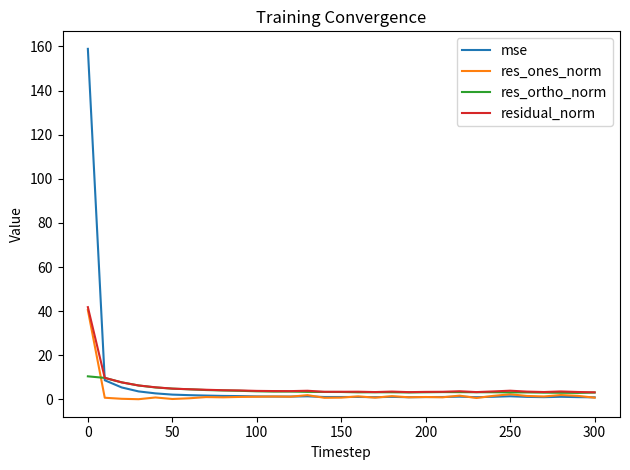

True or false: mse and res_ortho_norm intersect in this chart.

True